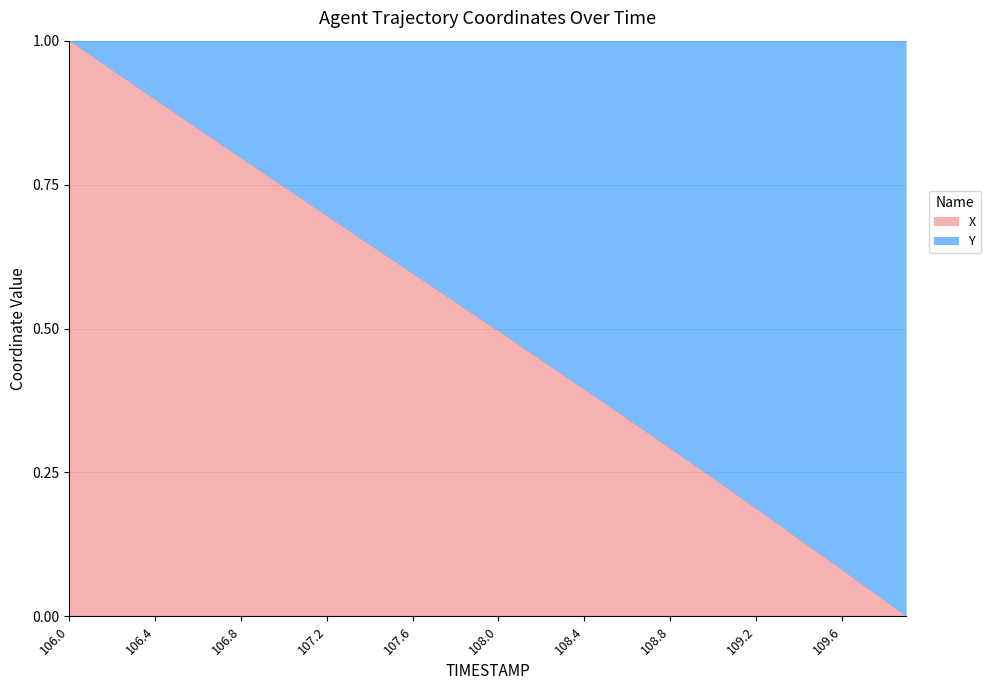

How many lines are shown in the chart?

2